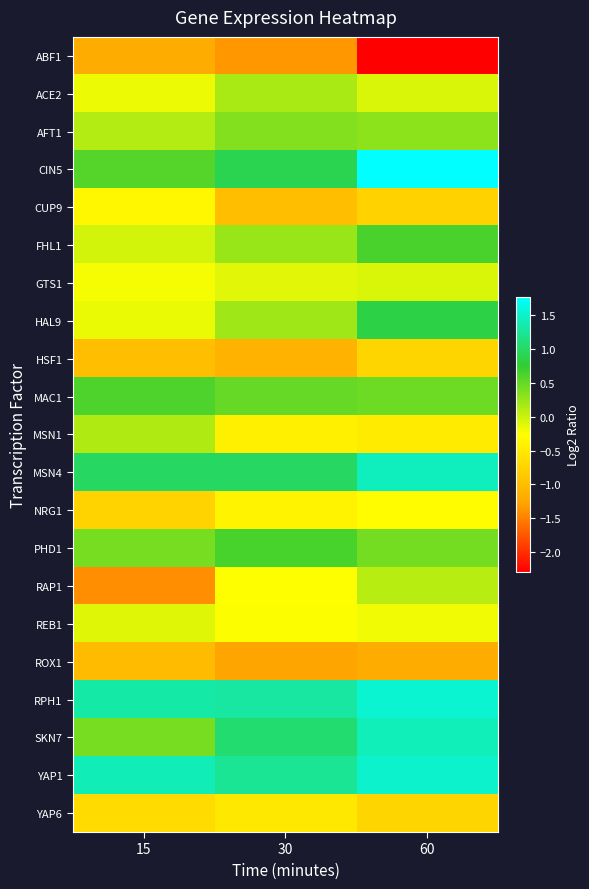

At 15, list the series in order from smallest to largest.

RAP1, ABF1, ROX1, HSF1, NRG1, YAP6, CUP9, GTS1, ACE2, HAL9, REB1, FHL1, AFT1, MSN1, PHD1, SKN7, CIN5, MAC1, MSN4, RPH1, YAP1